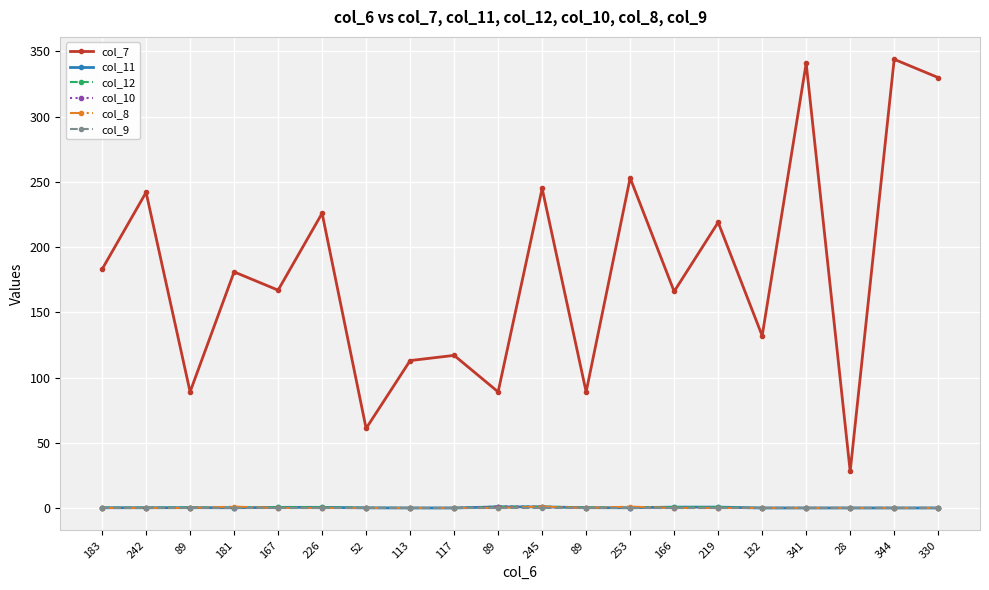

What is the average value of the col_12 series?

0.3